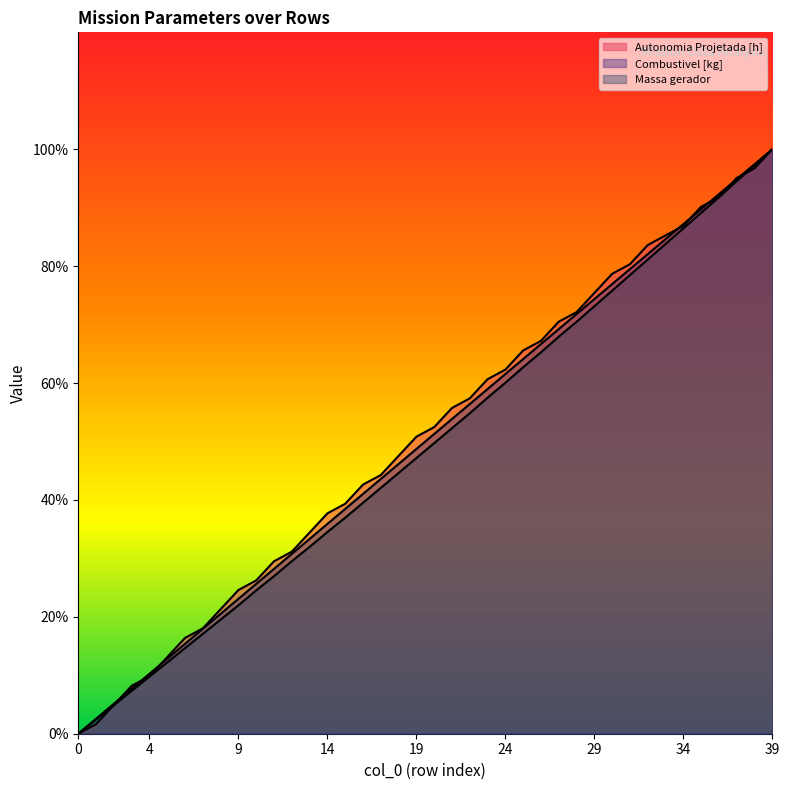

How many lines are shown in the chart?

3